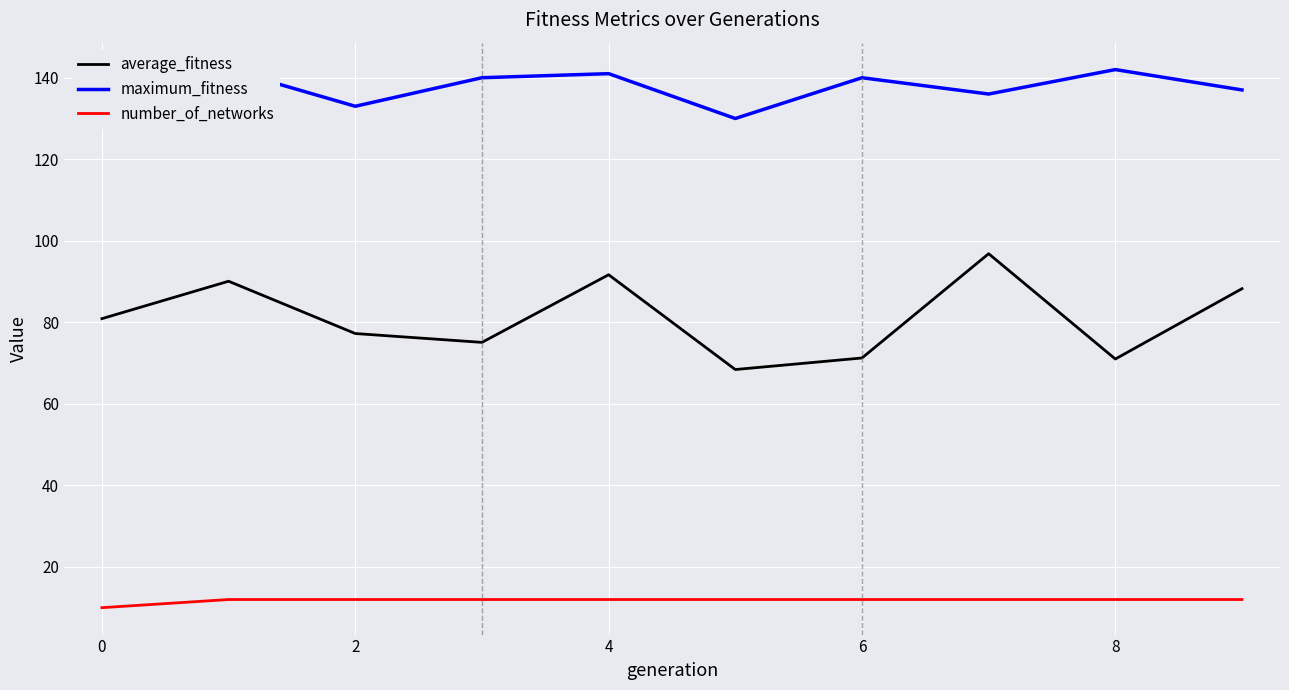

Reading left to right, extract all data points from this chart.

average_fitness: 80.9	90.1	77.2	75.1	91.7	68.4	71.2	96.8	71.0	88.2
maximum_fitness: 140.0	142.0	133.0	140.0	141.0	130.0	140.0	136.0	142.0	137.0
number_of_networks: 10.0	12.0	12.0	12.0	12.0	12.0	12.0	12.0	12.0	12.0